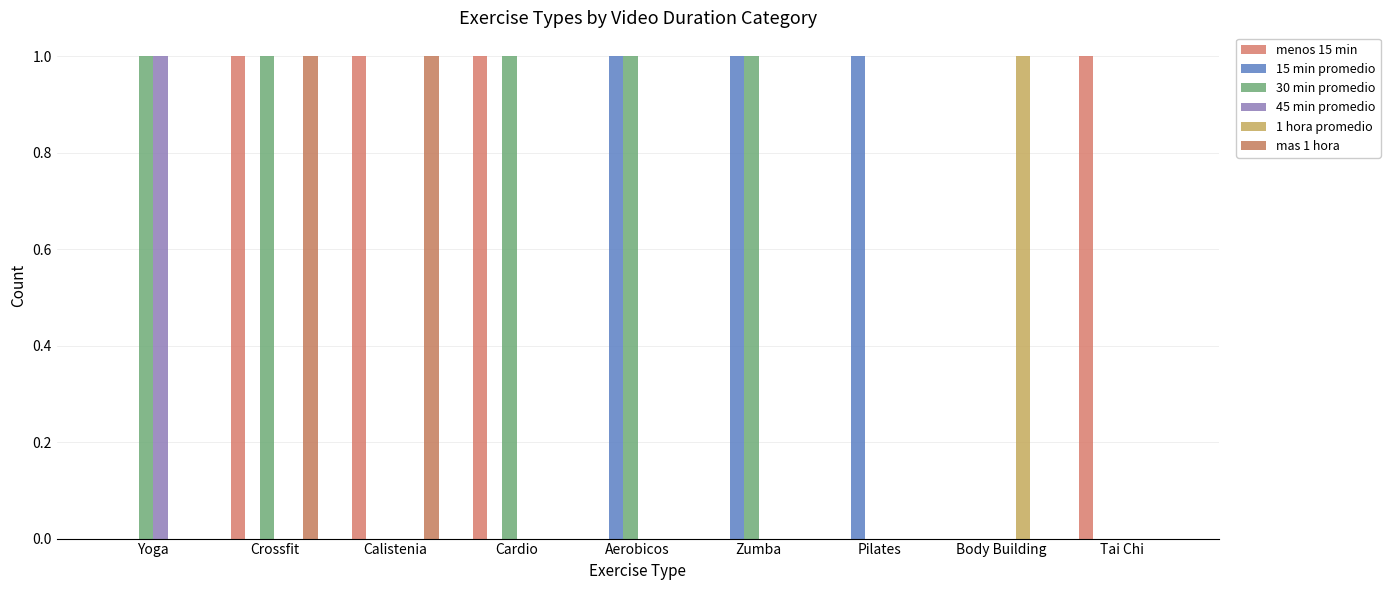

List the labels in order of 30 min promedio value, largest first.

Yoga, Crossfit, Cardio, Aerobicos, Zumba, Calistenia, Pilates, Body Building, Tai Chi